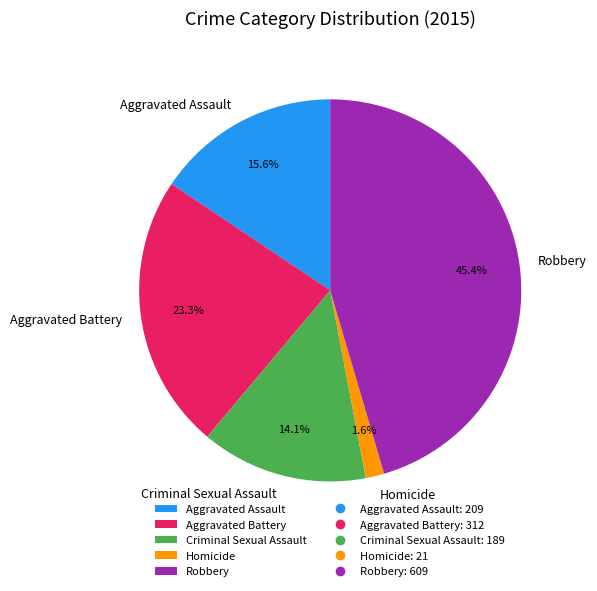

What portion of the pie excludes Aggravated Battery?

76.7%